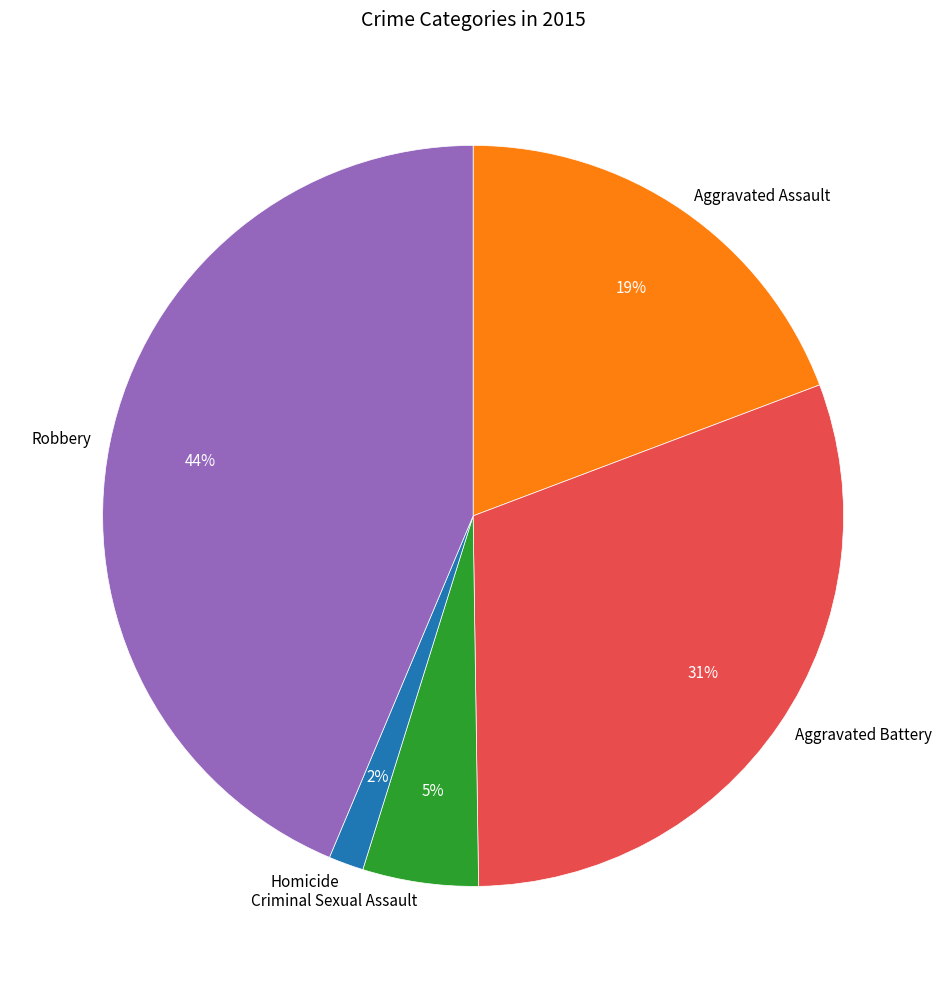

Does Robbery account for over 50% of the chart?

No